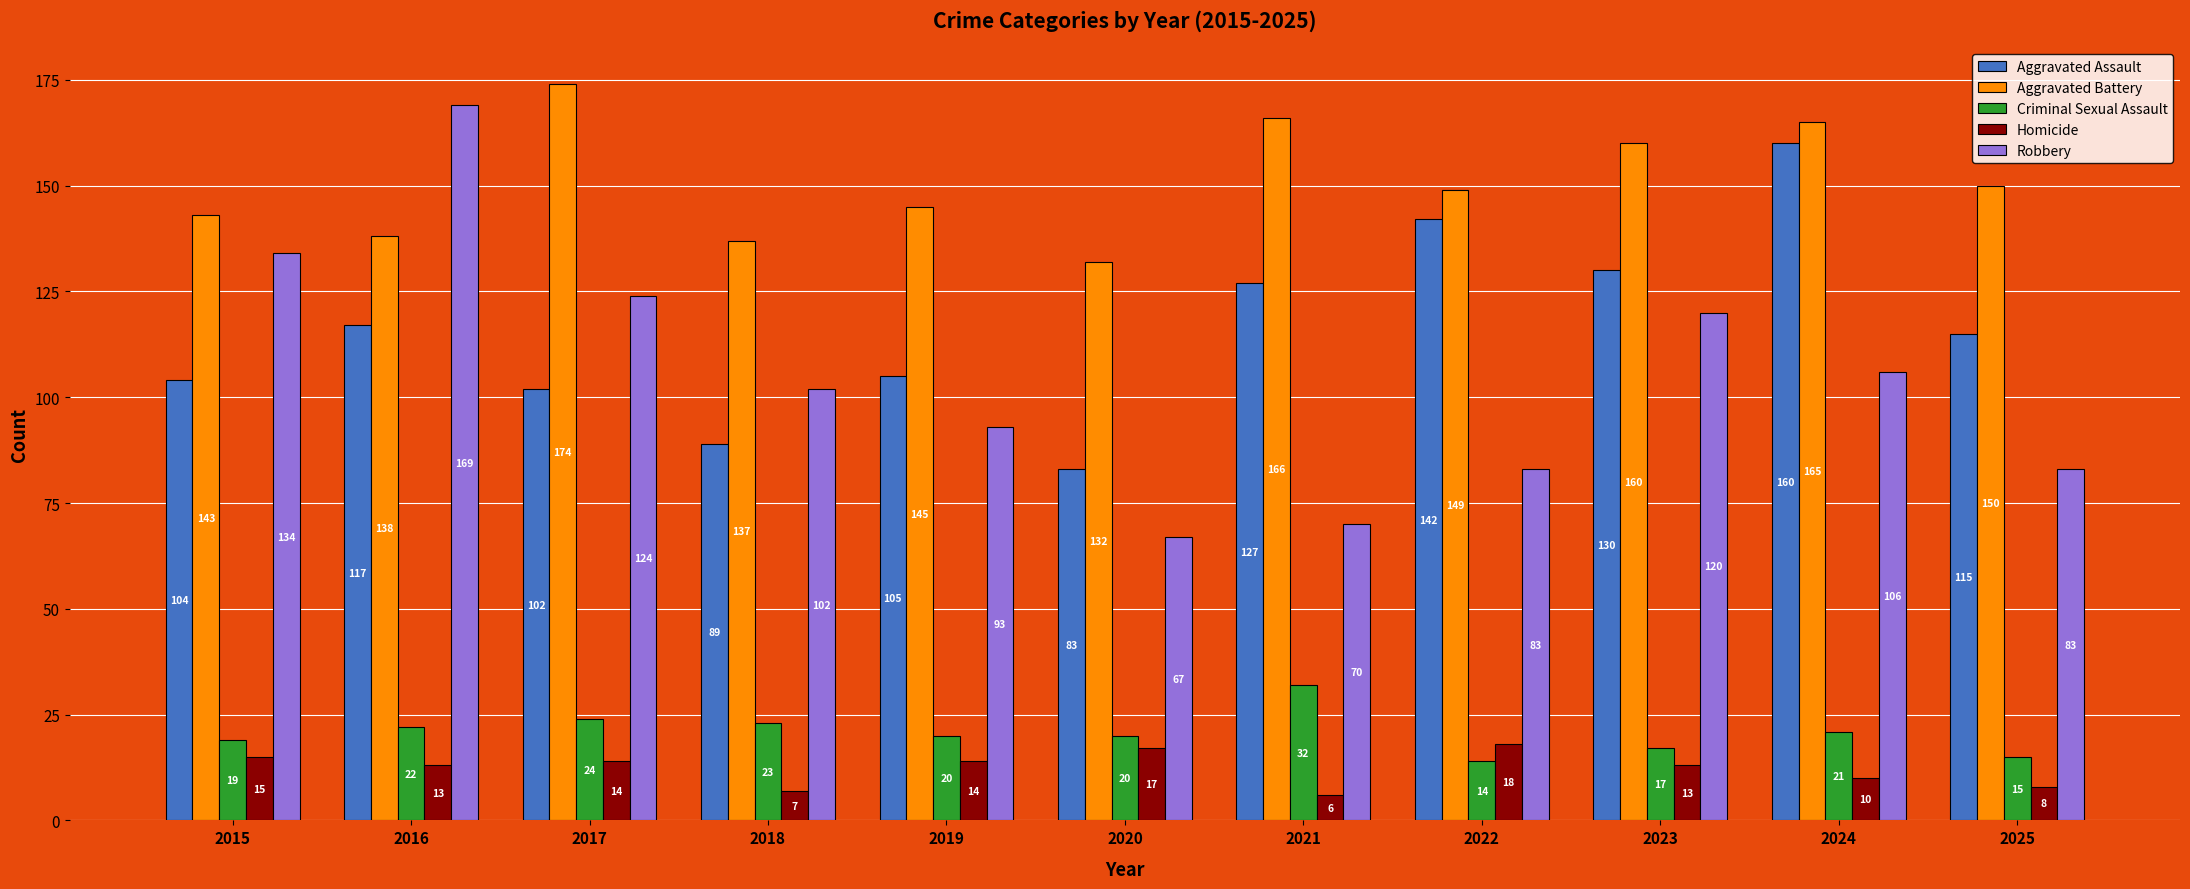

What is the sum of all Aggravated Battery values?

1659